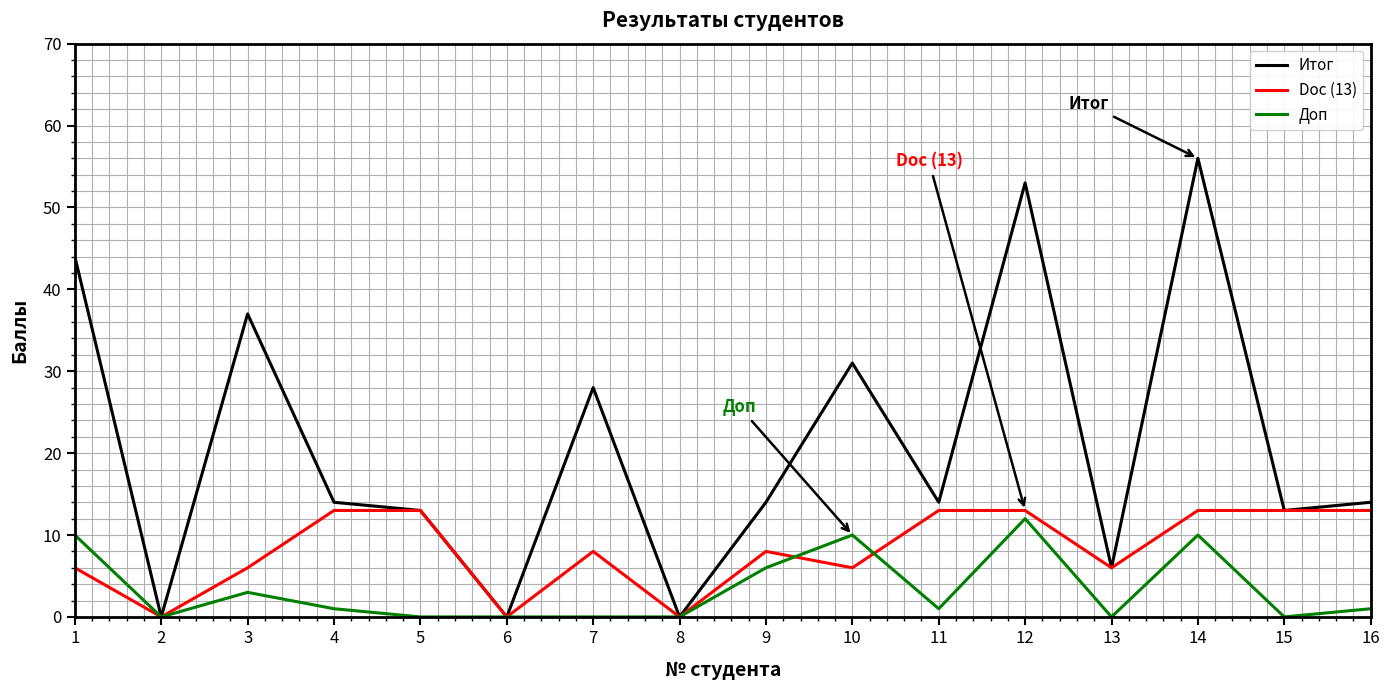

Between 3 and 5, which series saw the biggest shift?

Итог